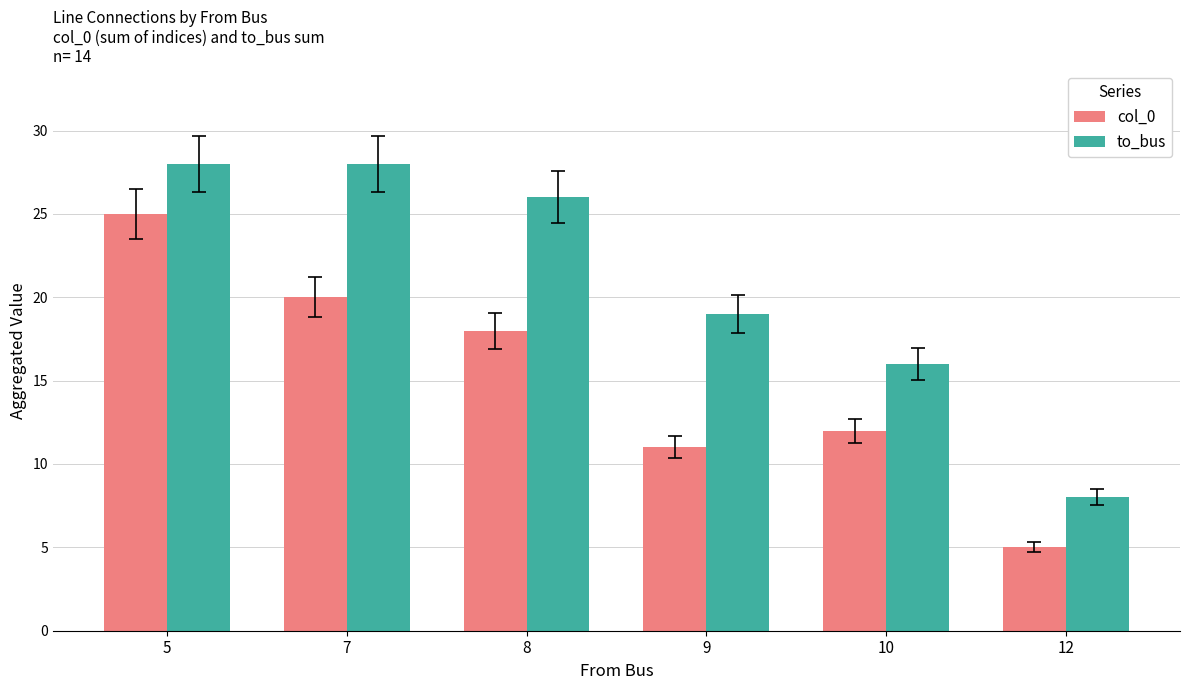

How many data points in col_0 are less than 18?

3